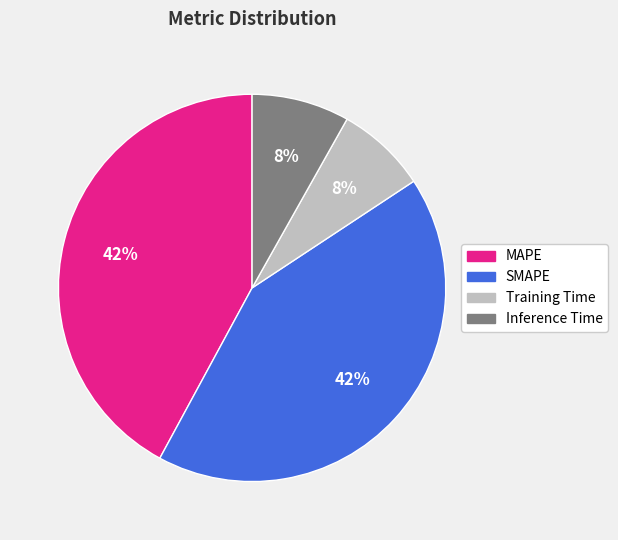

The SMAPE slice represents 51% of the pie. True or false?

False